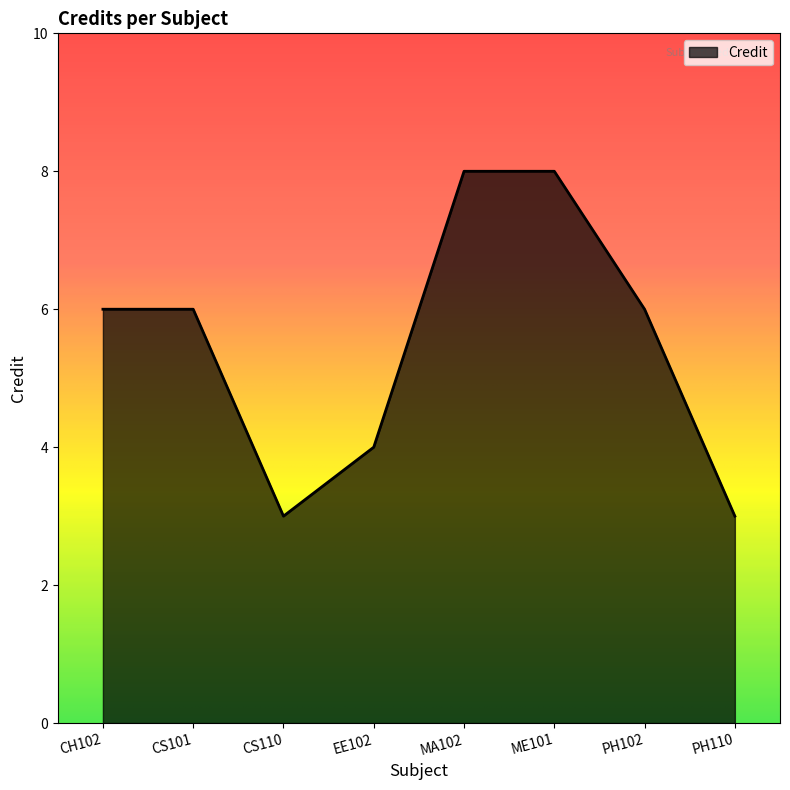

What is the greatest value displayed?

8